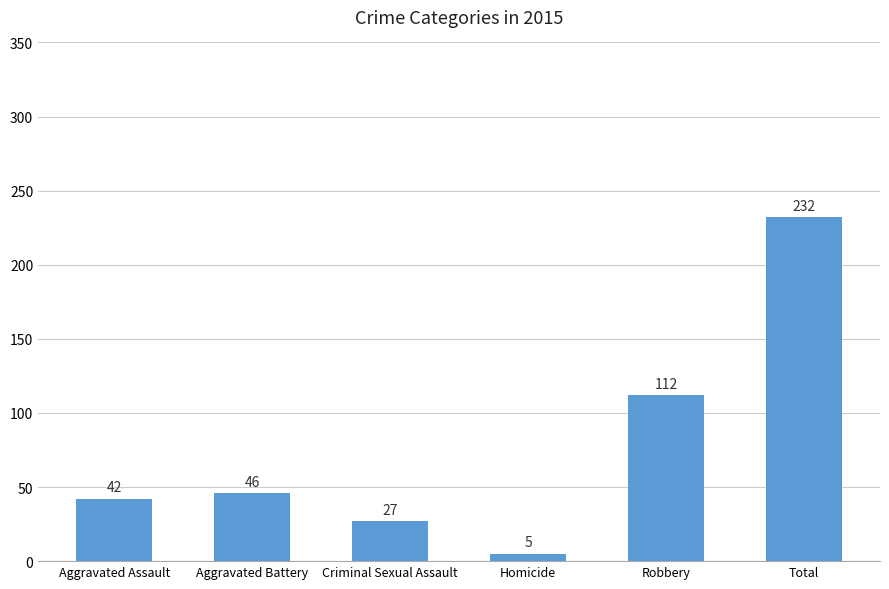

What is the average value?

77